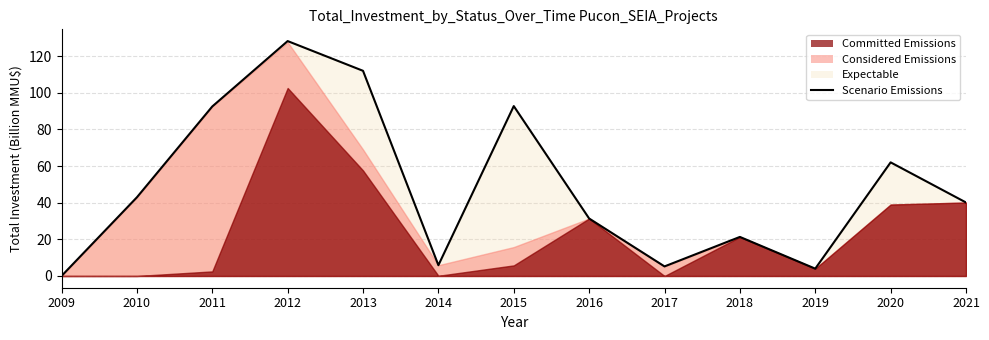

How many values are above zero?

12